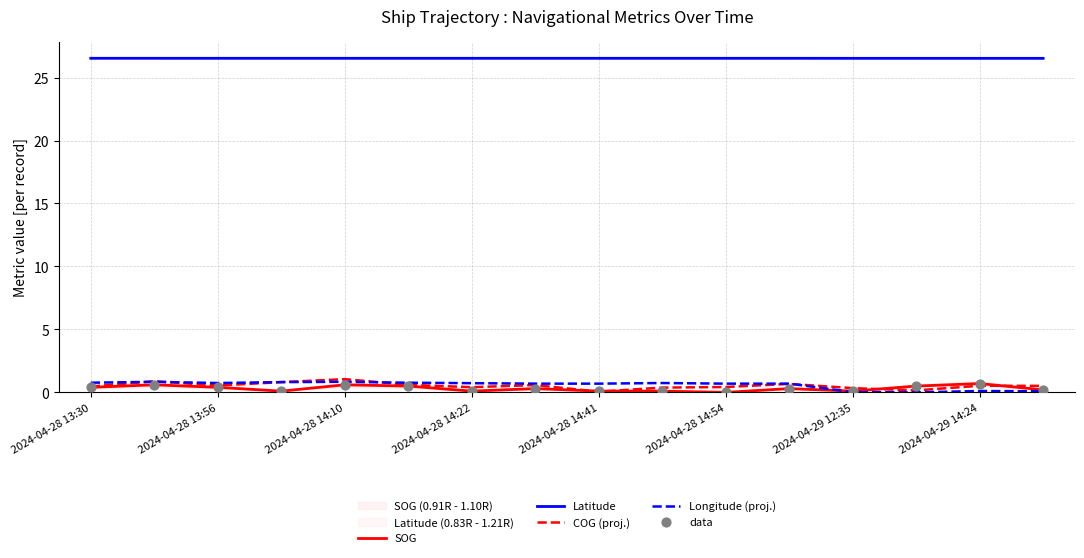

Which series has the largest total across all categories?

Latitude